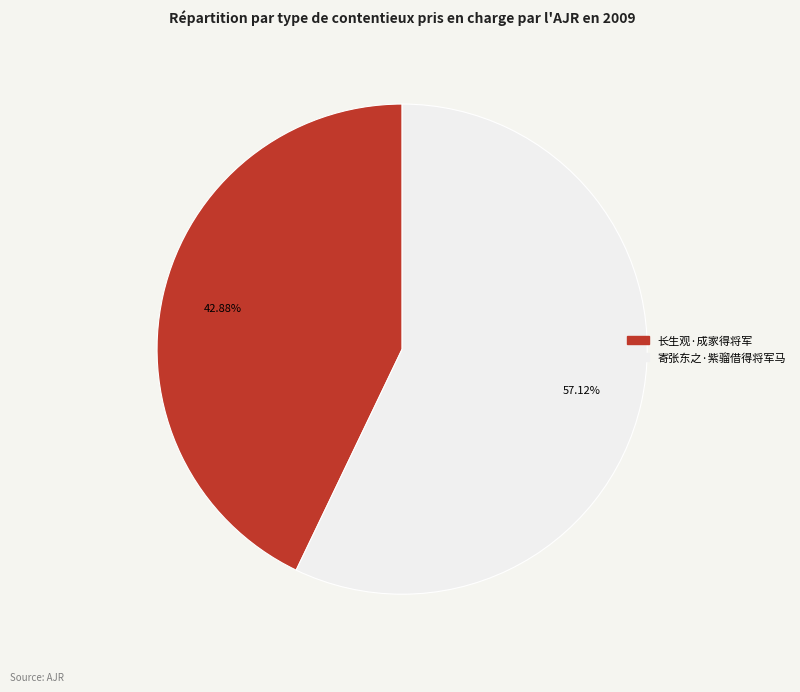

What percentage is the 长生观·成家得将军 slice, to the nearest percent?

43%